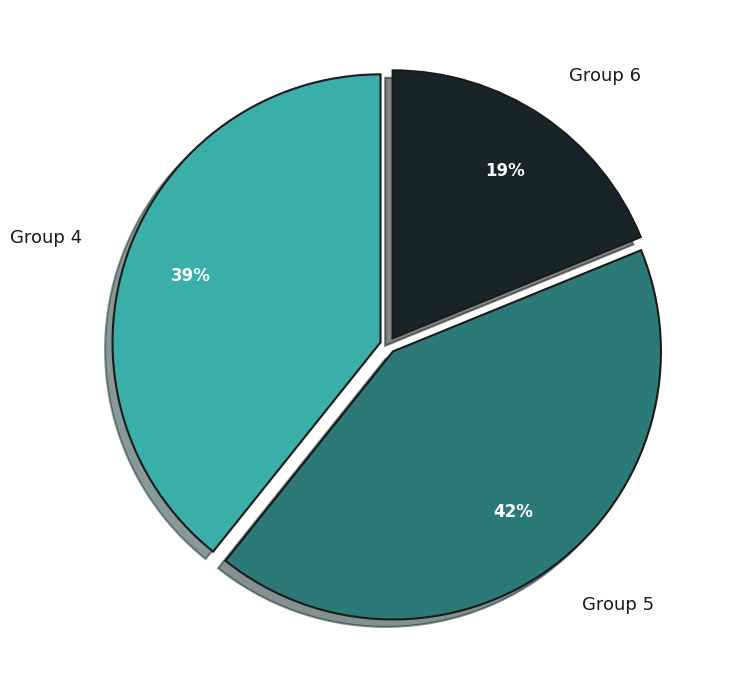

Is the sum of Group 4 and Group 5 greater than half?

Yes